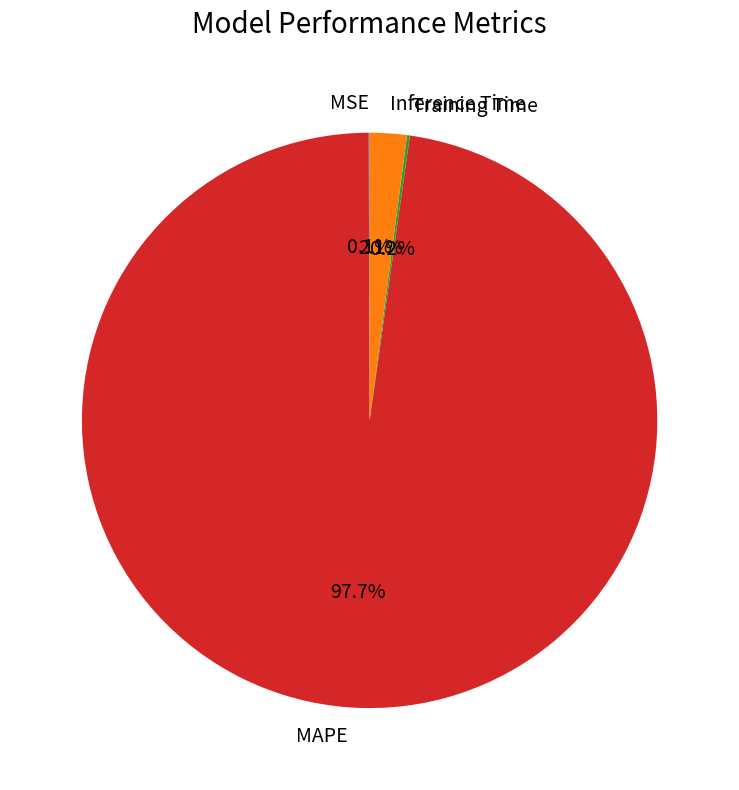

Which category accounts for the majority?

MAPE